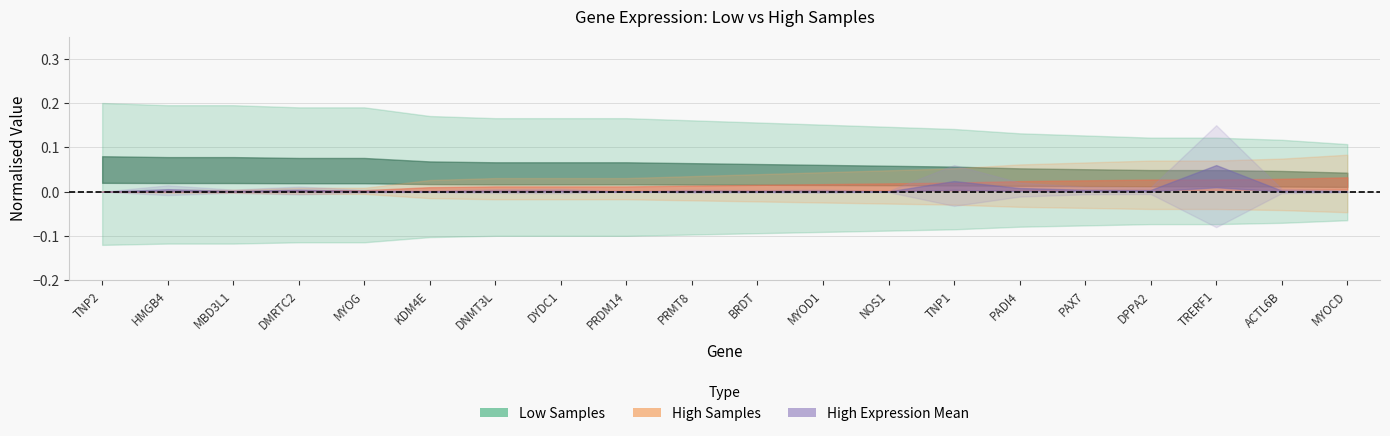

At which label does High Samples reach its minimum?

TNP2